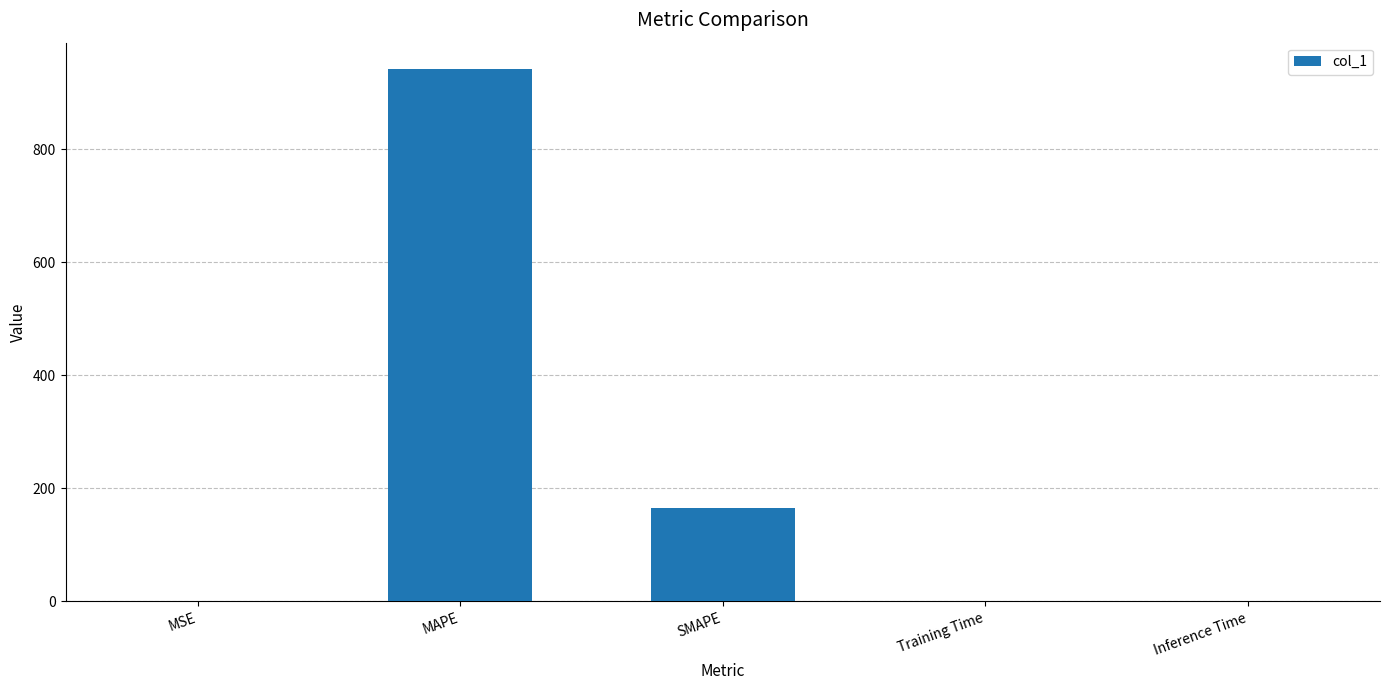

What is the sum of all values?

1106.8